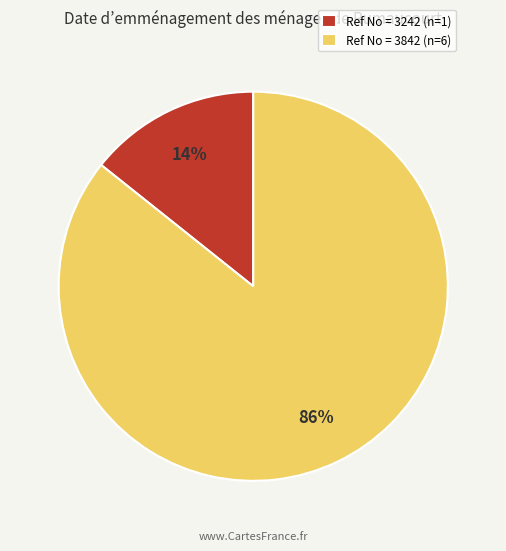

What percentage is the Ref No = 3842 (n=6) slice, to the nearest percent?

86%